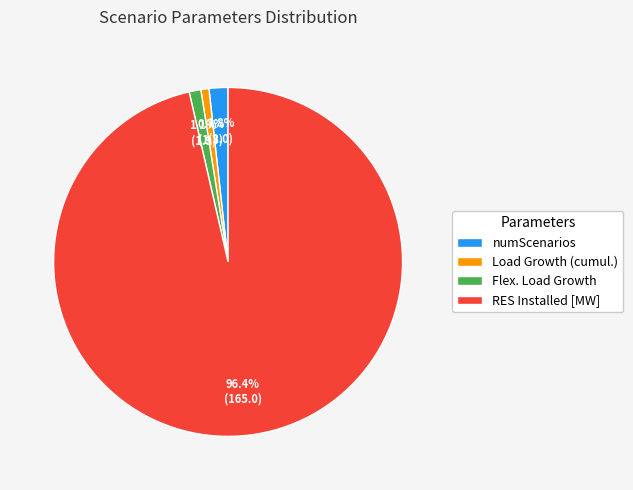

Is there a majority slice in this chart?

Yes